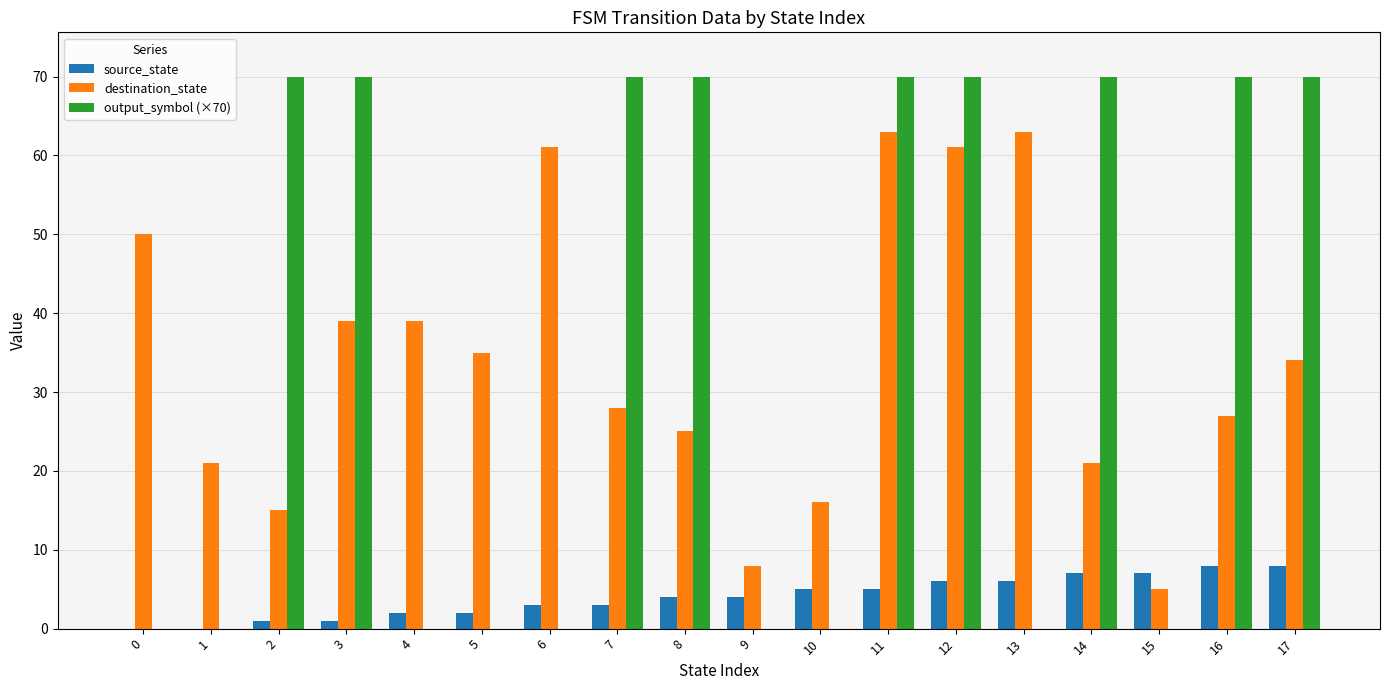

Is the value of destination_state at 15 greater than the value of source_state at 1?

Yes